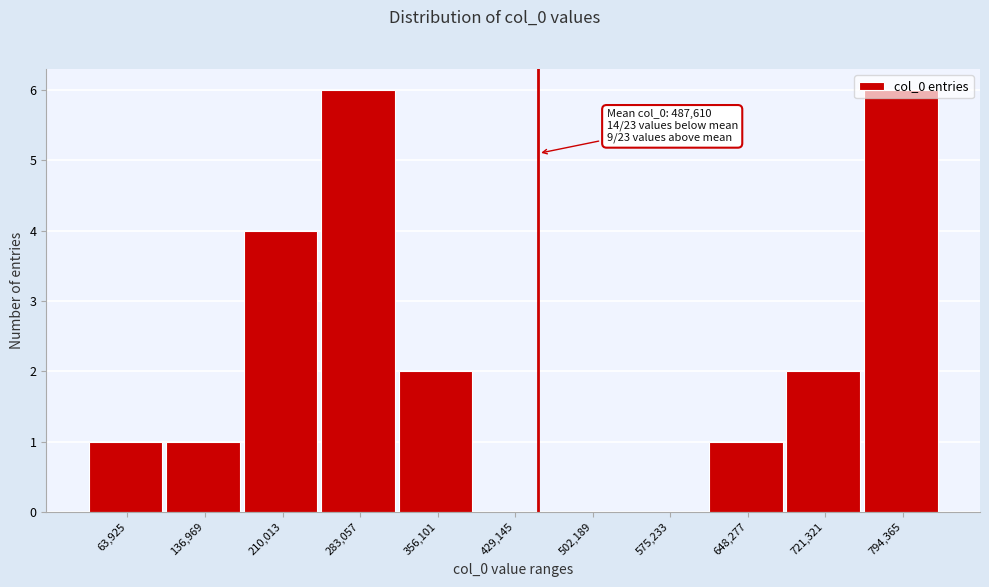

What is the greatest value displayed?

6